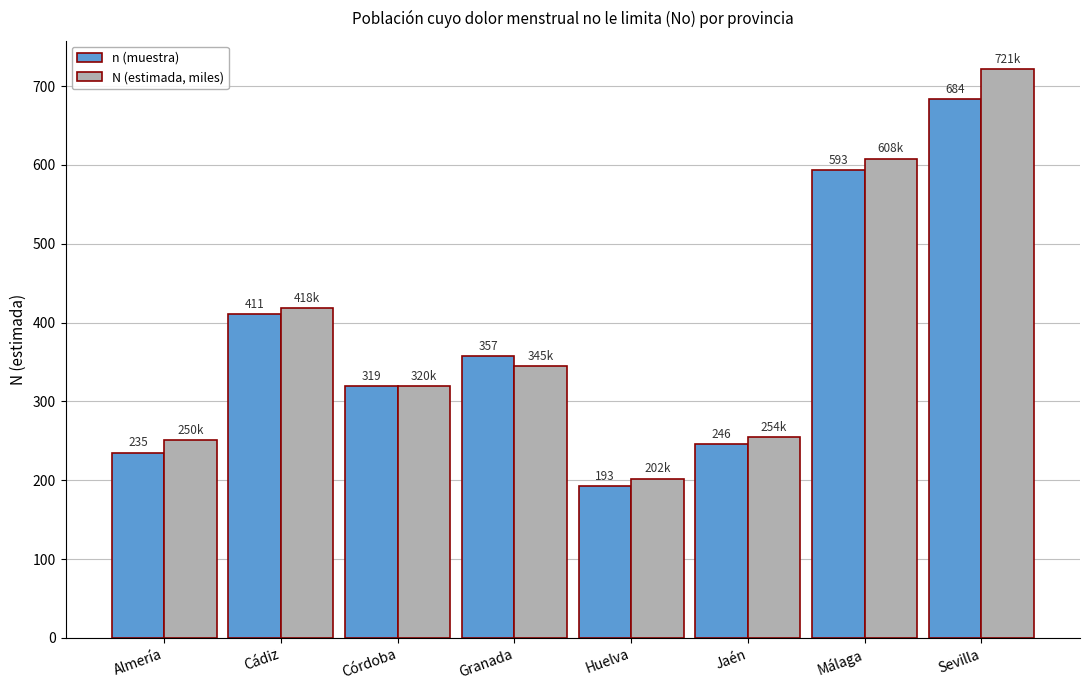

Does the chart contain any negative values?

No